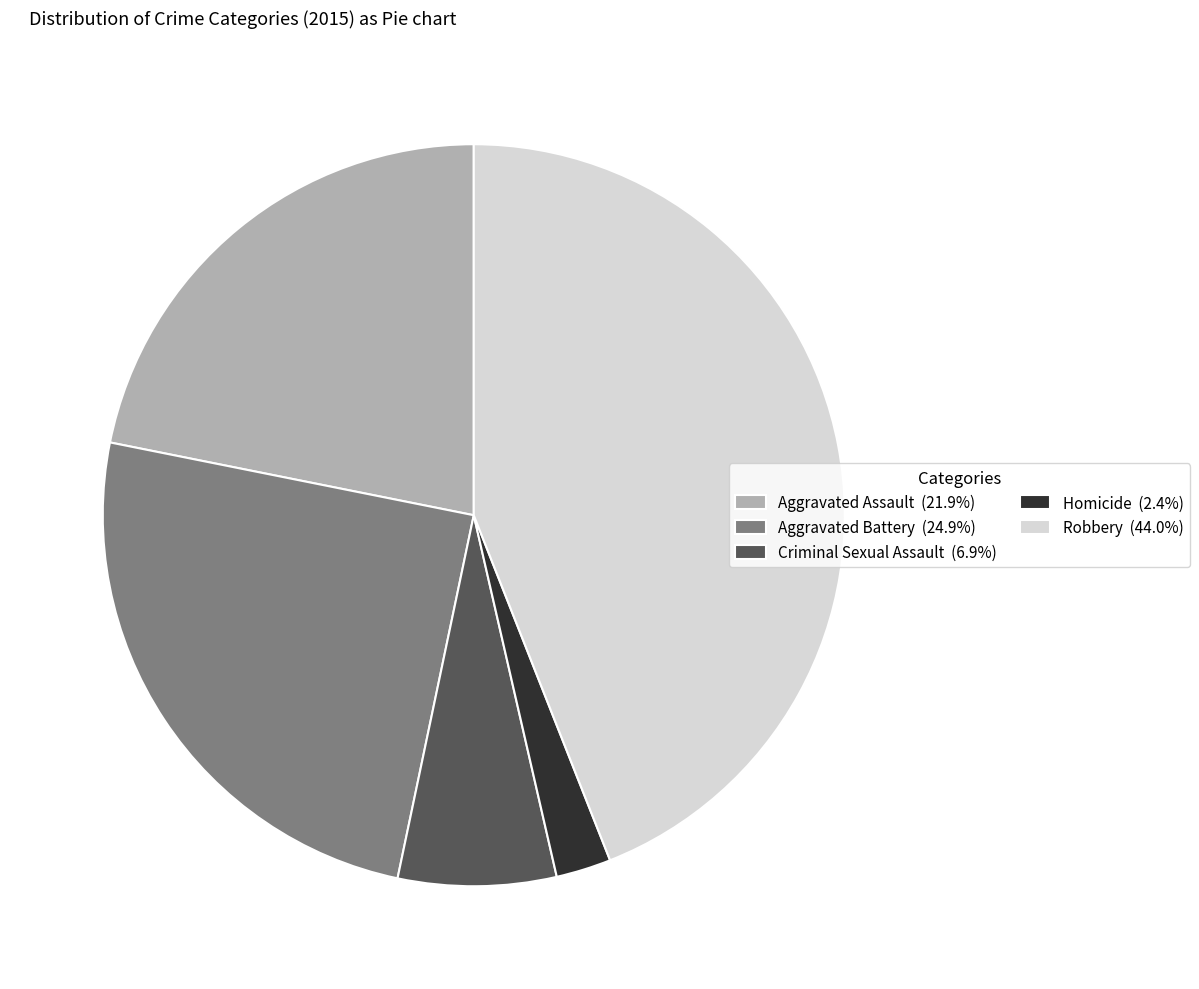

How many segments does this pie chart have?

5